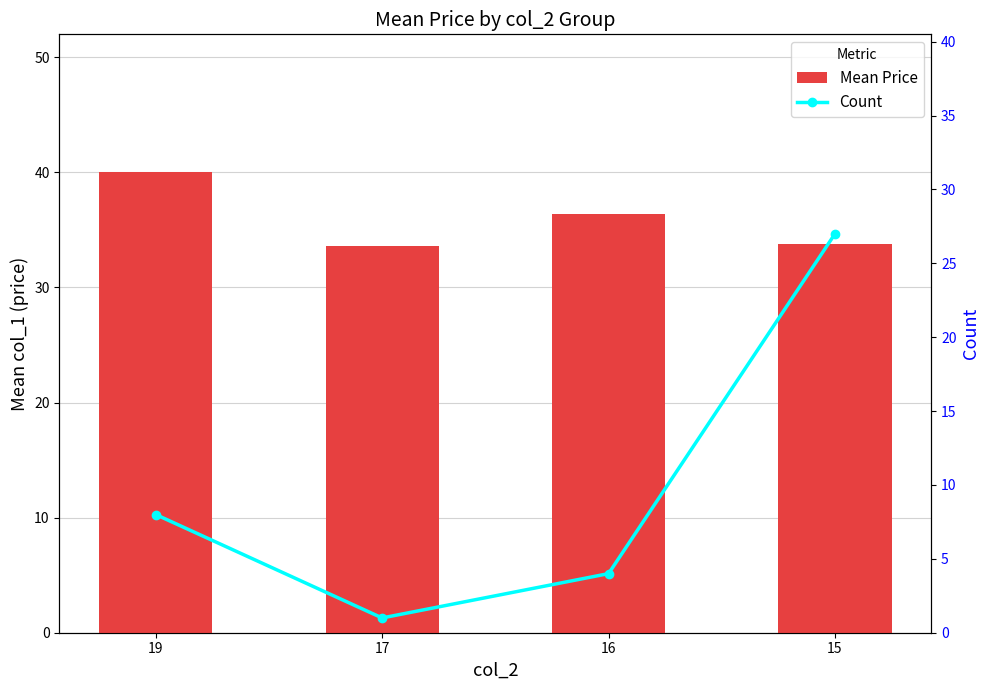

Which category has the lowest value in the Mean Price series?

17